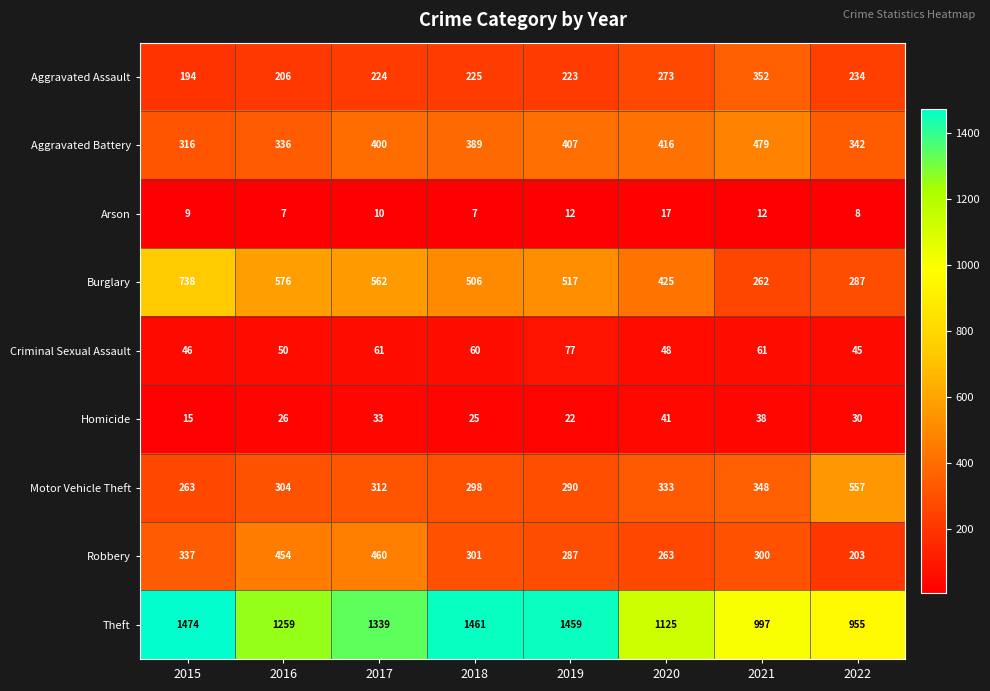

Rank the series by their maximum value, from highest to lowest.

Theft, Burglary, Motor Vehicle Theft, Aggravated Battery, Robbery, Aggravated Assault, Criminal Sexual Assault, Homicide, Arson